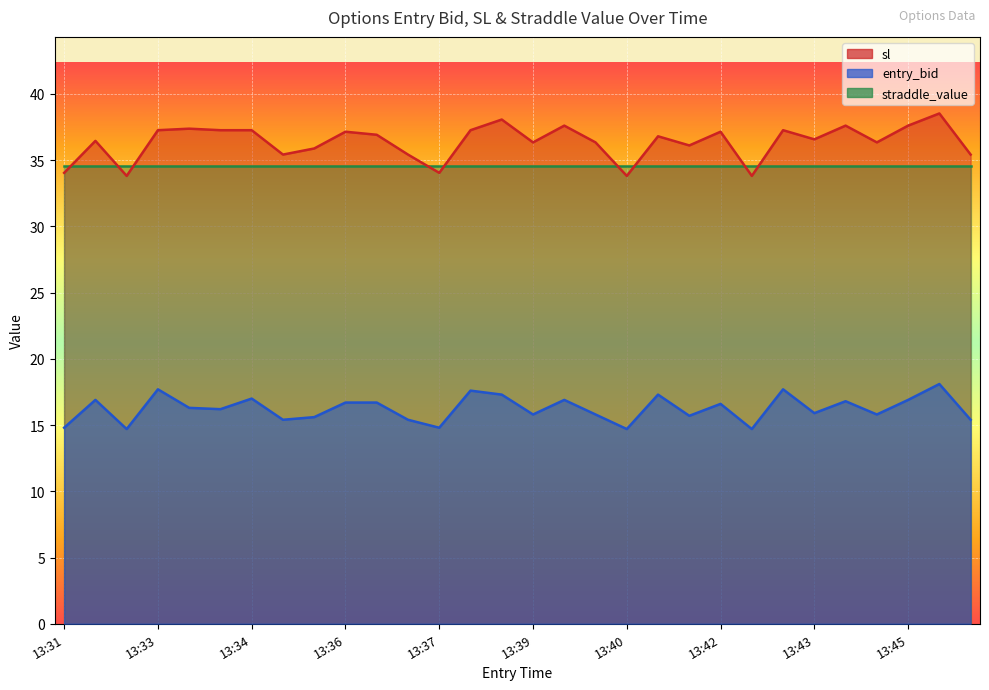

What is the value of the sl point at the 22nd from the left?

37.1